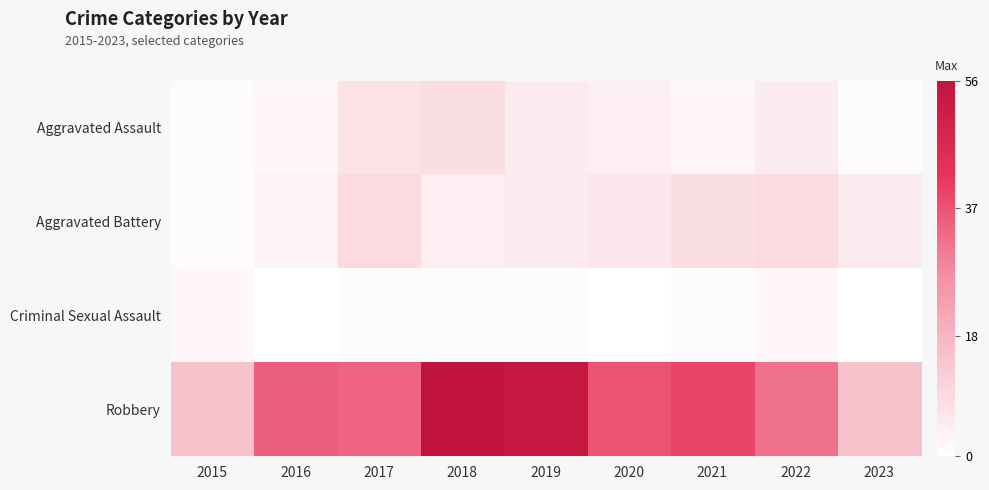

Count the number of categories in the chart.

9